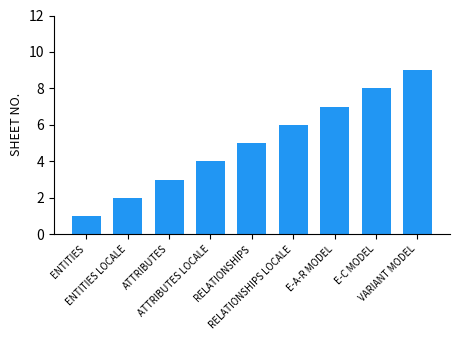

What is the maximum value shown in the chart?

9